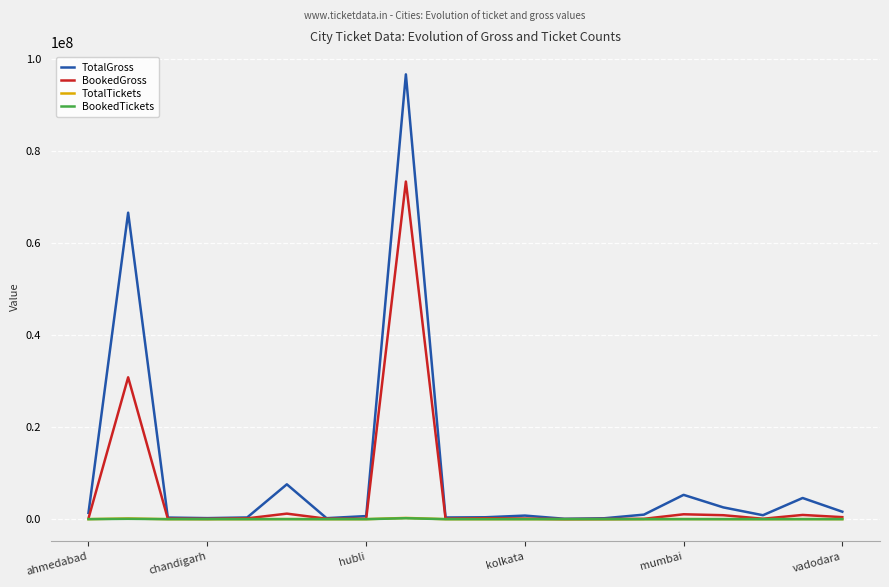

Which series has the largest range (max minus min)?

TotalGross